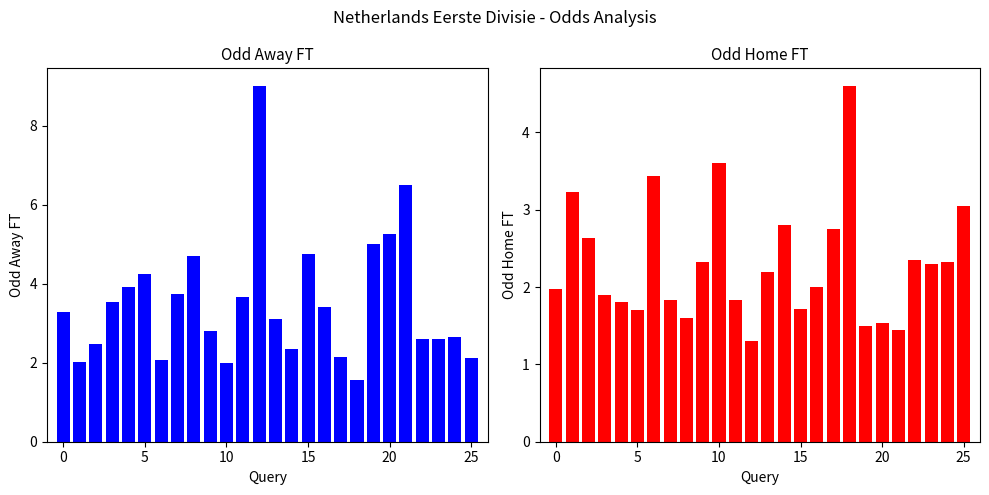

Reading left to right, what are all the values shown in this chart?

Odd_A_FT: 3.3	2.0	2.5	3.5	3.9	4.2	2.1	3.8	4.7	2.8	2.0	3.7	9.0	3.1	2.4	4.8	3.4	2.1	1.6	5.0	5.2	6.5	2.6	2.6	2.7	2.1
Odd_H_FT: 2.0	3.2	2.6	1.9	1.8	1.7	3.4	1.8	1.6	2.3	3.6	1.8	1.3	2.2	2.8	1.7	2.0	2.8	4.6	1.5	1.5	1.4	2.4	2.3	2.3	3.0